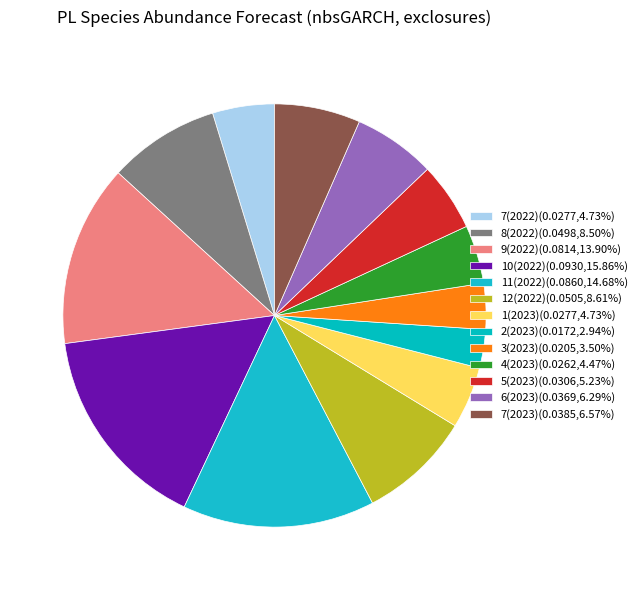

To the nearest percent, what is the combined percentage of 4(2023) and 8(2022)?

13%